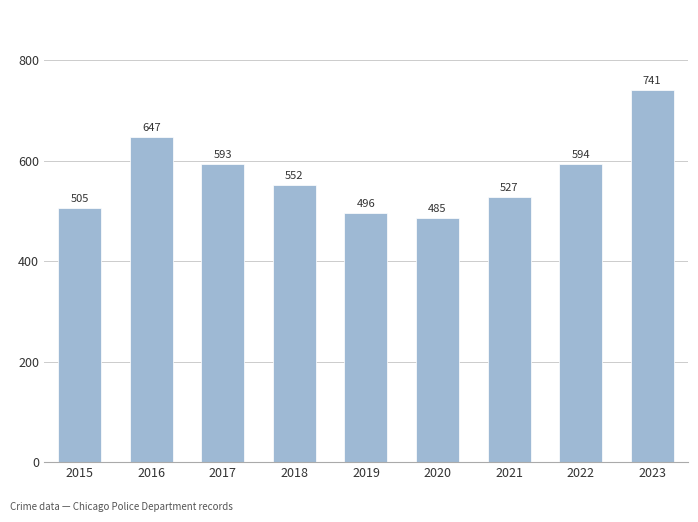

Where does the data first go above 552?

2016